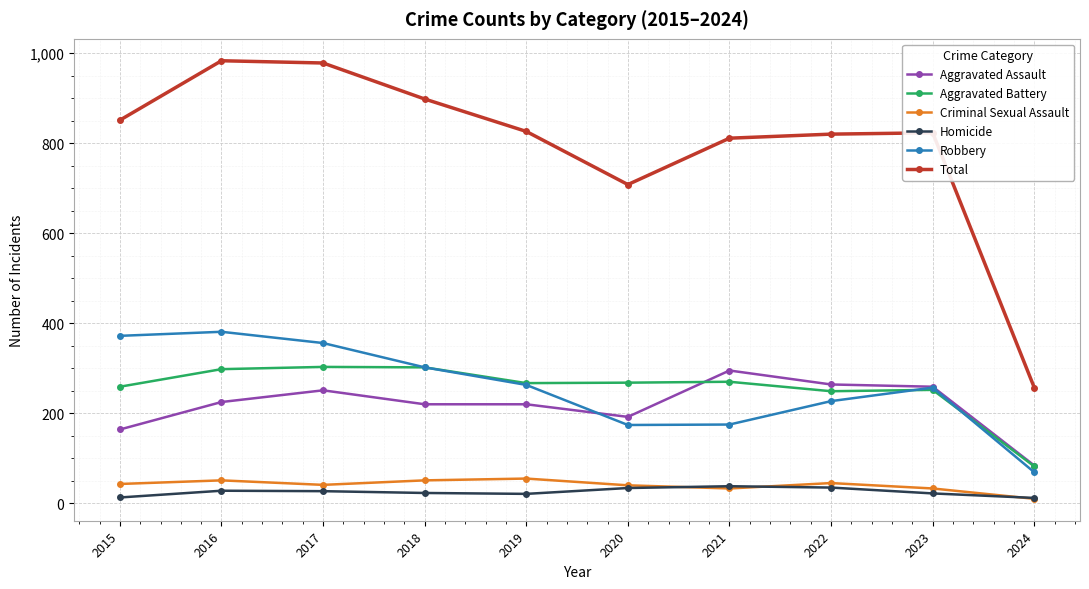

At which label does Aggravated Assault reach its peak?

2021